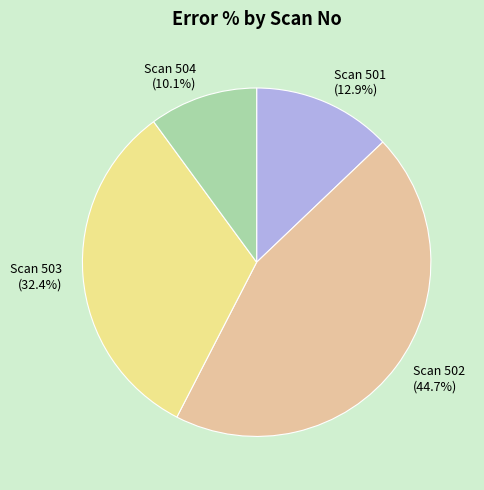

Between Scan 501 and Scan 504, which is larger?

Scan 501